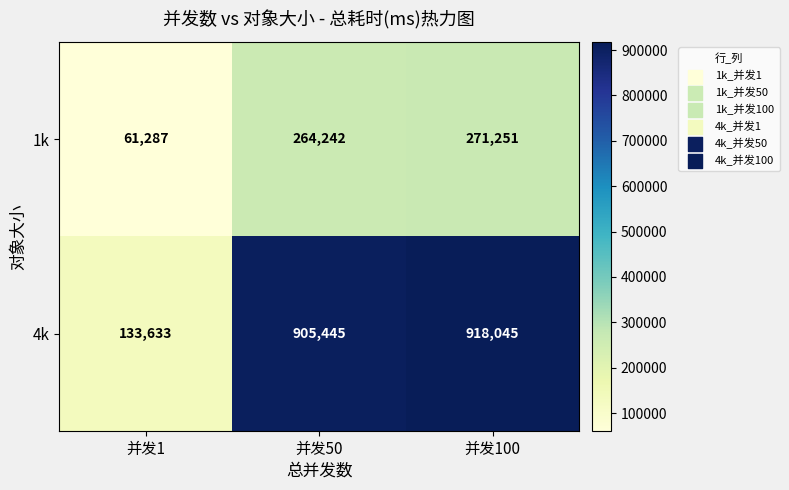

Reading left to right, what are all the values shown in this chart?

1k: 并发1=61287	并发50=264242	并发100=271251
4k: 并发1=133633	并发50=905445	并发100=918045